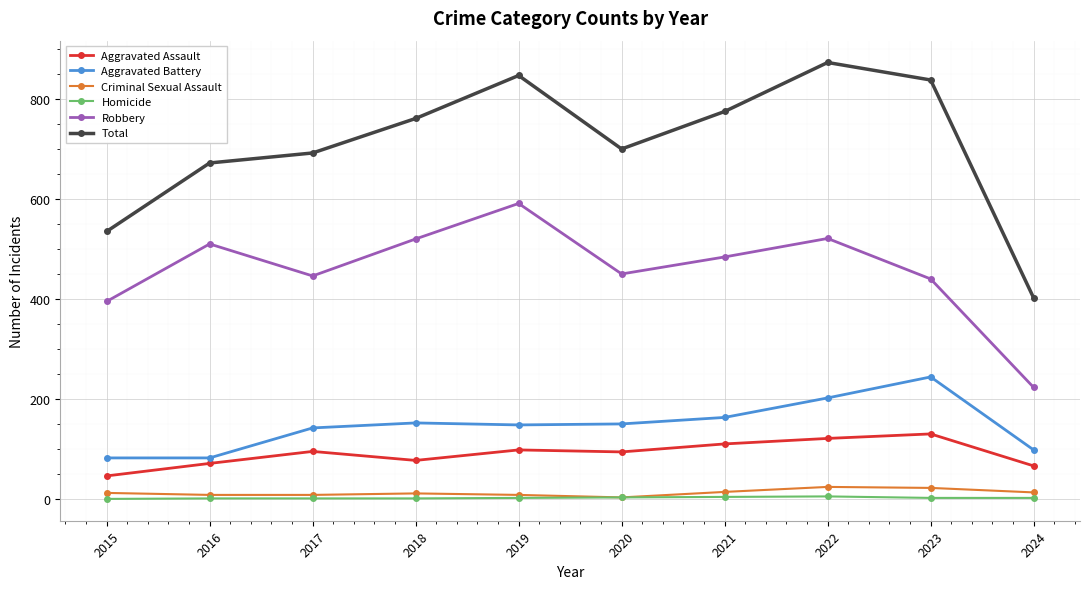

What is the difference between the Total values at 2018 and 2024?

359